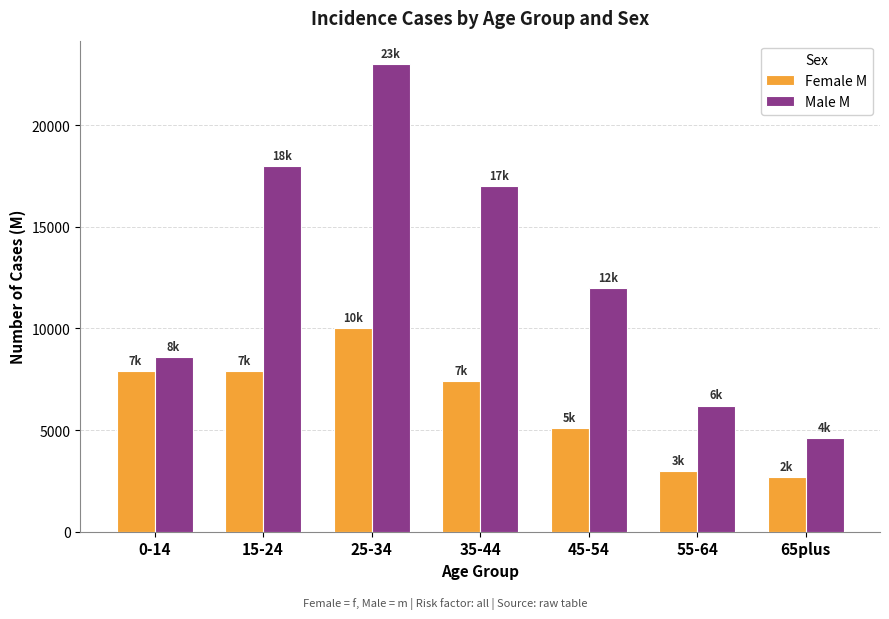

Reading left to right, transcribe all the data shown in this chart.

Female M: 0-14=7900	15-24=7900	25-34=10000	35-44=7400	45-54=5100	55-64=3000	65plus=2700
Male M: 0-14=8600	15-24=18000	25-34=23000	35-44=17000	45-54=12000	55-64=6200	65plus=4600